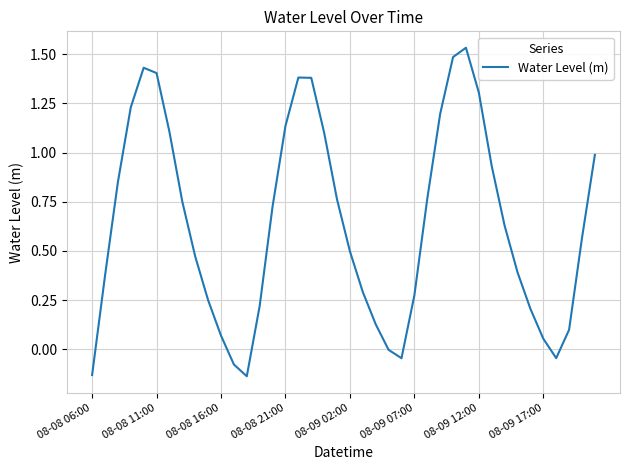

What is the difference between the maximum and minimum values?

1.7